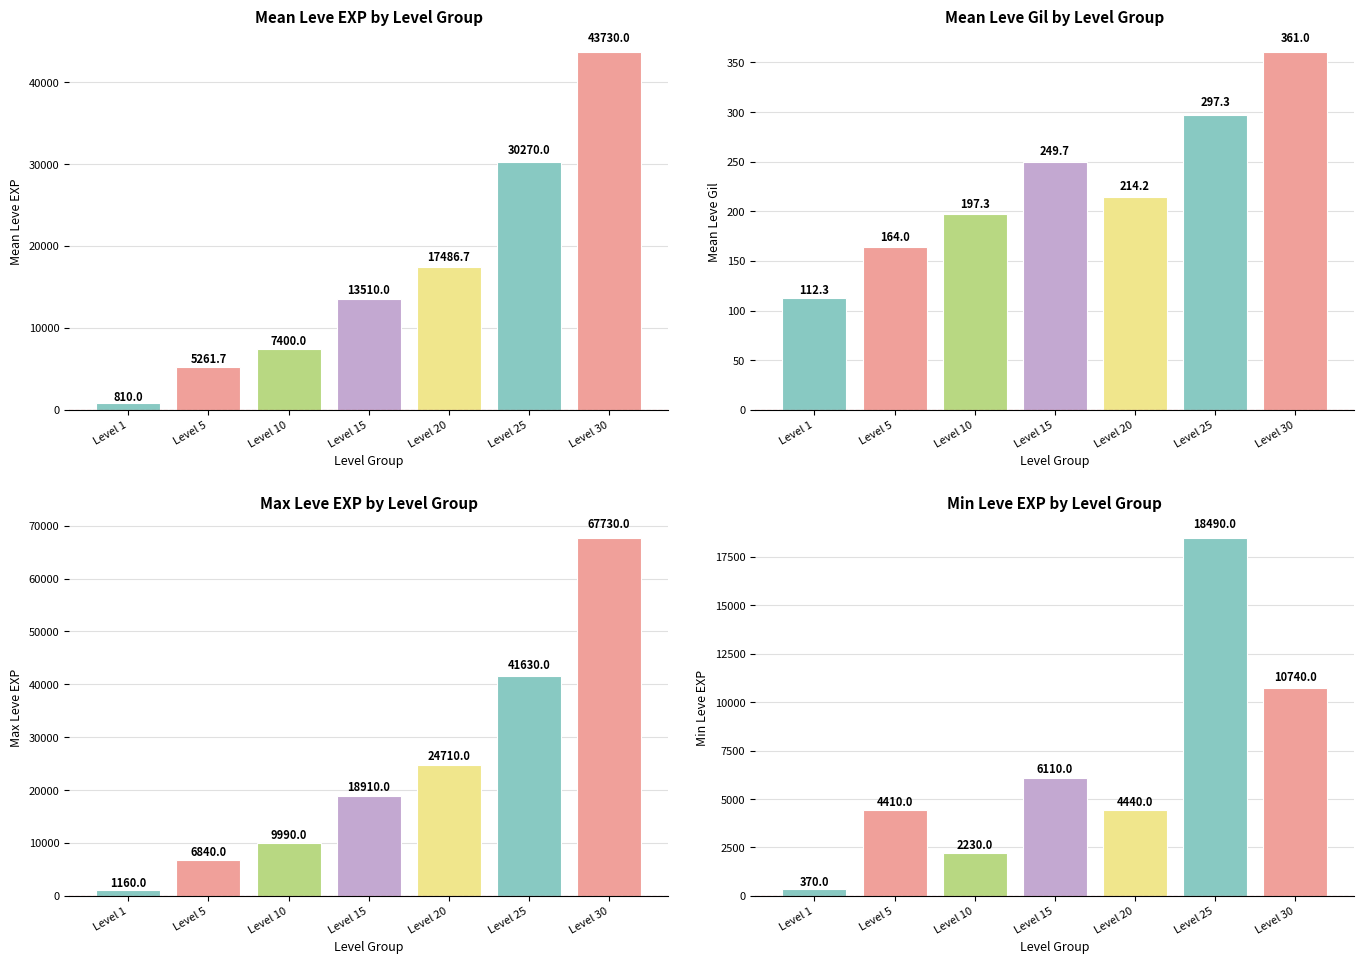

What is the smallest value displayed?

112.3